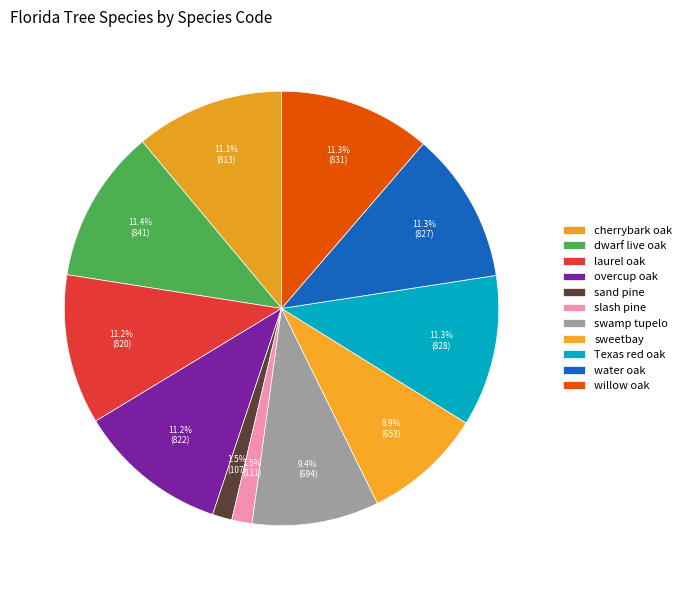

What percentage is the Texas red oak slice, to the nearest percent?

11%